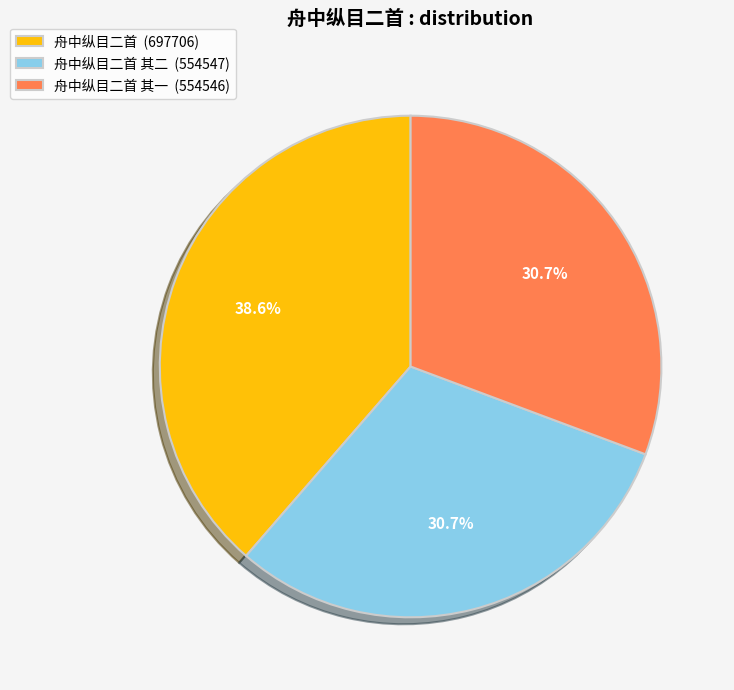

Does 舟中纵目二首 其一 (554546) account for over 50% of the chart?

No